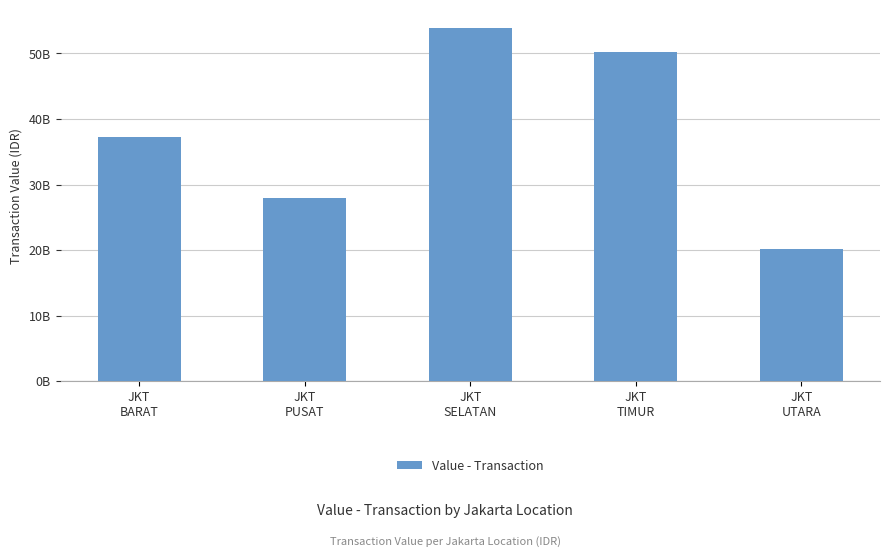

What is the change in value from JKT
PUSAT to JKT
SELATAN?

+25919029267